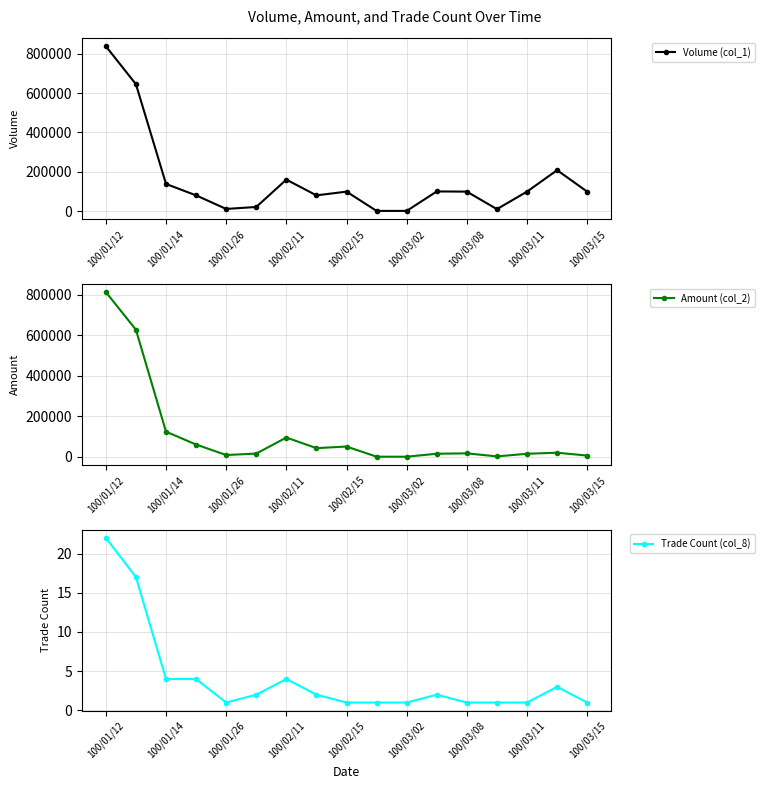

Where is the first local maximum for Volume (col_1)?

100/02/11